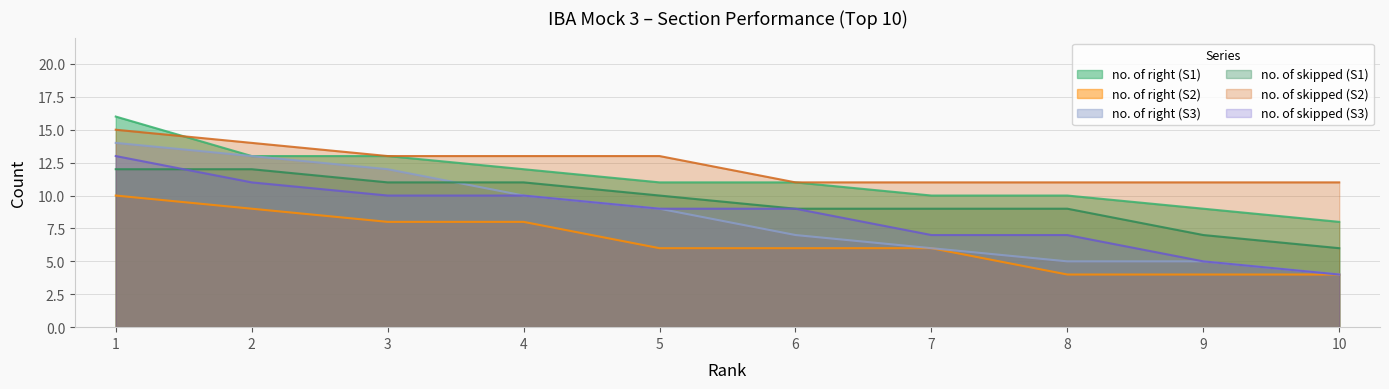

True or false: no. of right (S3) and no. of skipped (S2) intersect in this chart.

False